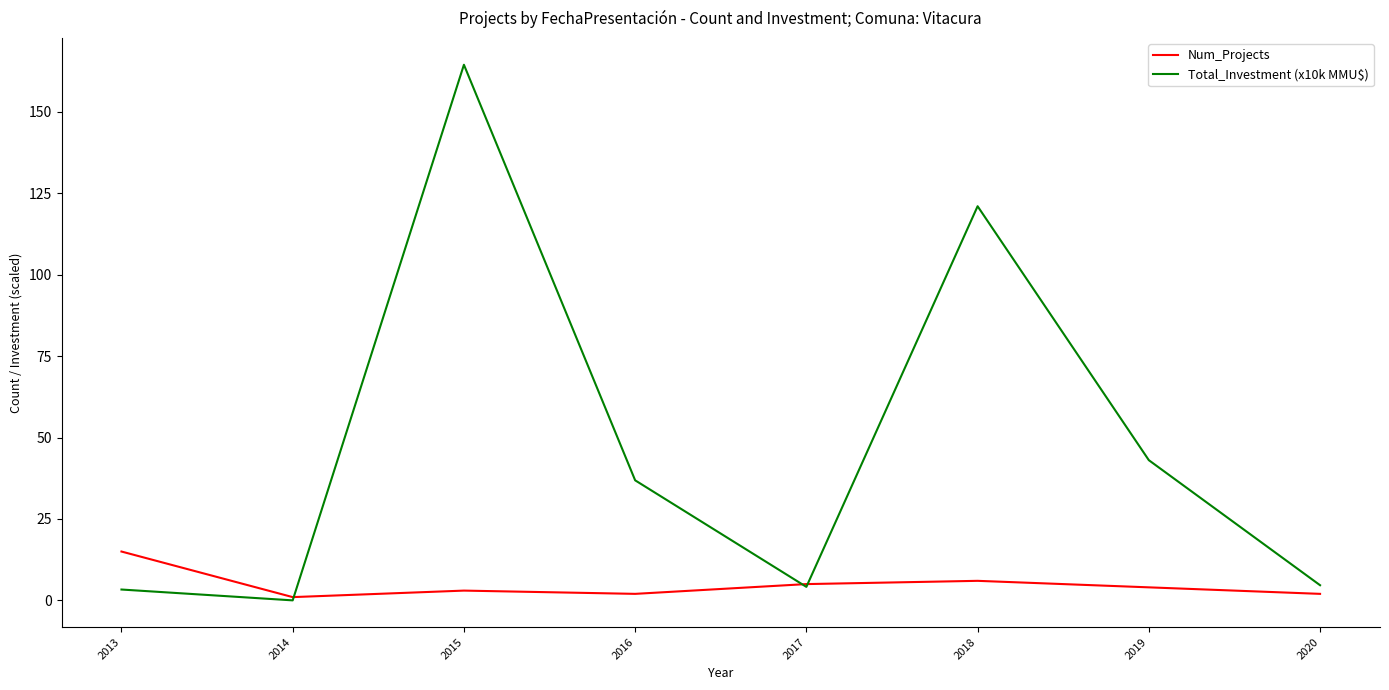

What is the difference between the highest and lowest values at 2014?

1.0